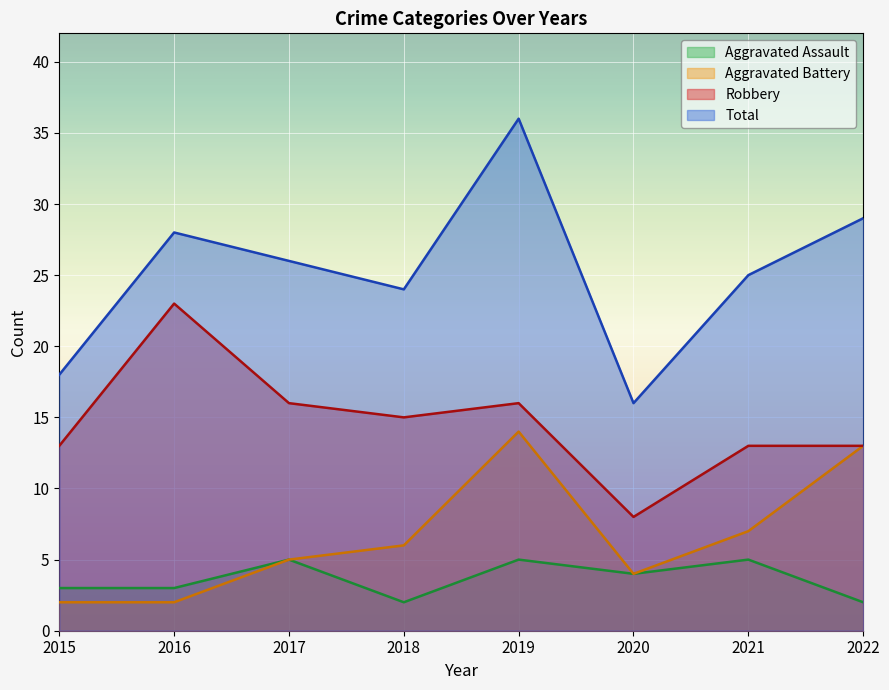

True or false: Aggravated Battery has a value of 2 at 2020.

False